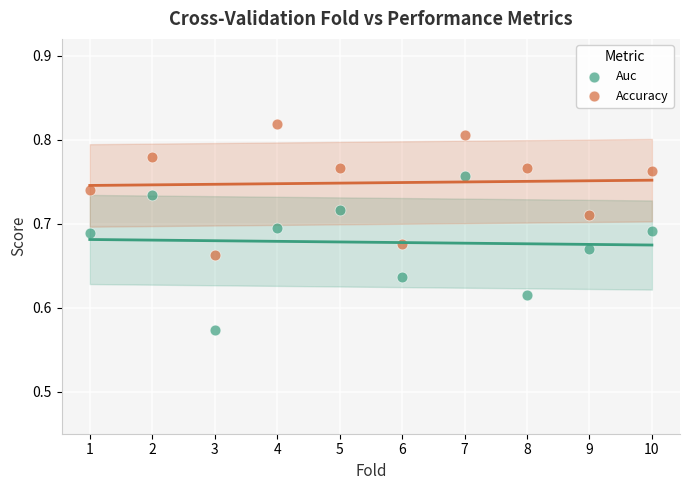

Which series reaches the minimum Y coordinate?

Auc